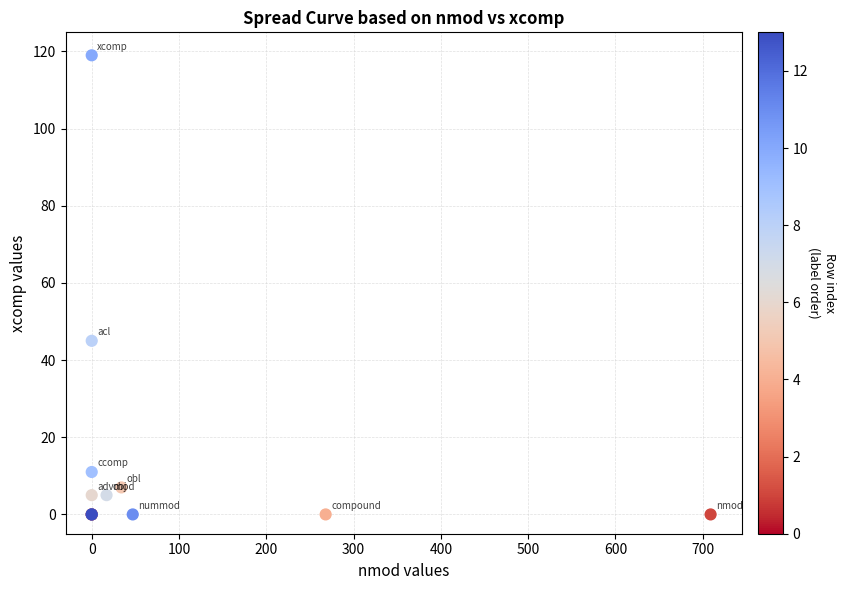

What Y value in the scatter plot is closest to 59?

45